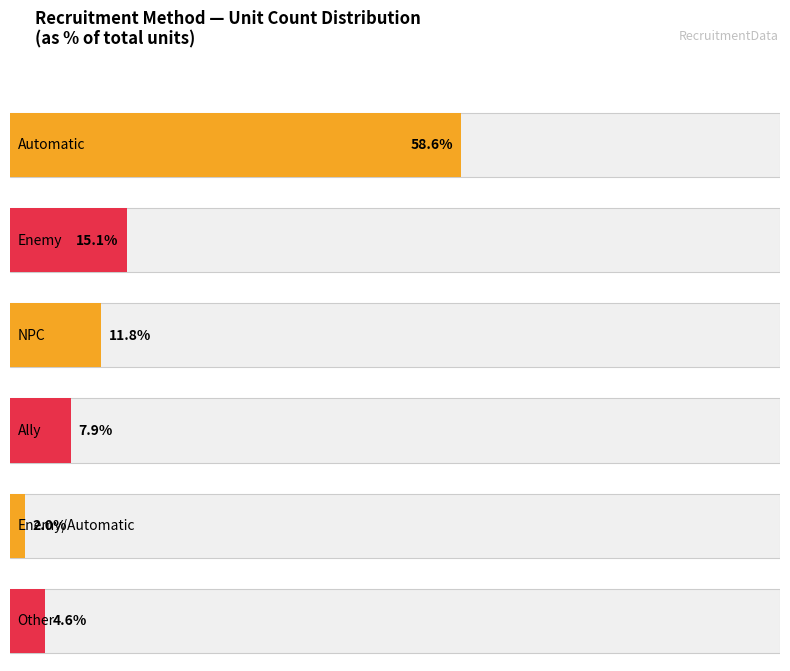

At which category does the chart reach its peak across all series?

Automatic